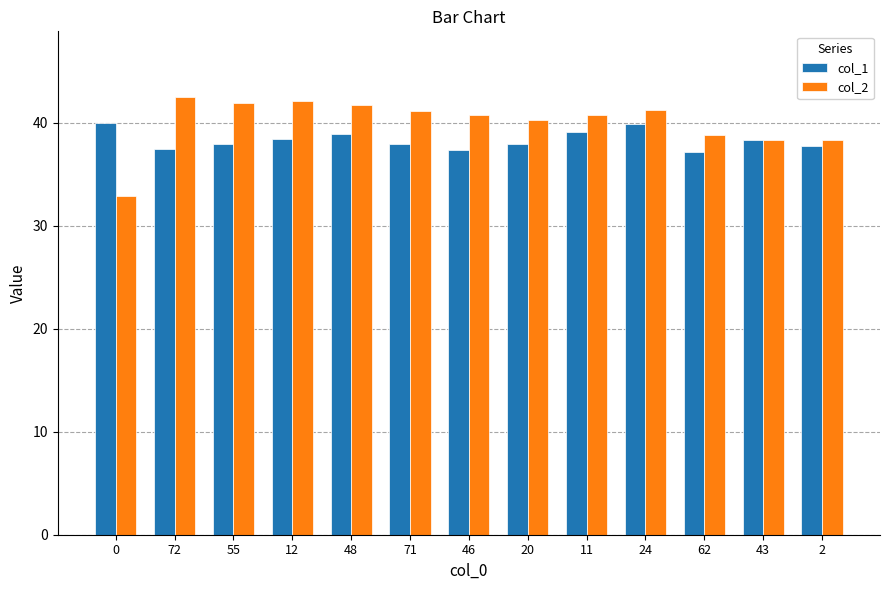

Which series has the largest total across all categories?

col_2